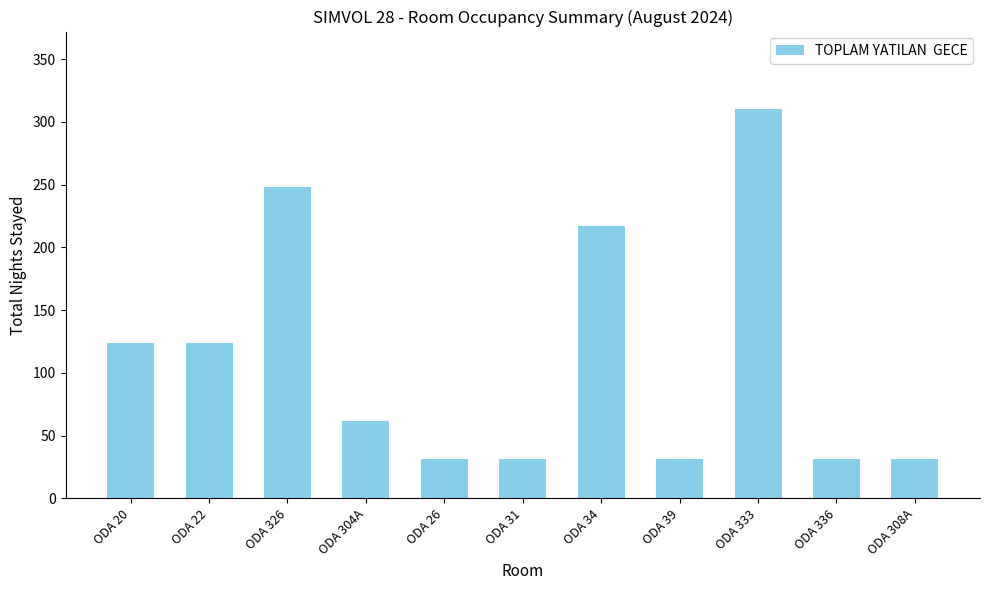

Is it true that the value at ODA 34 is 117?

False